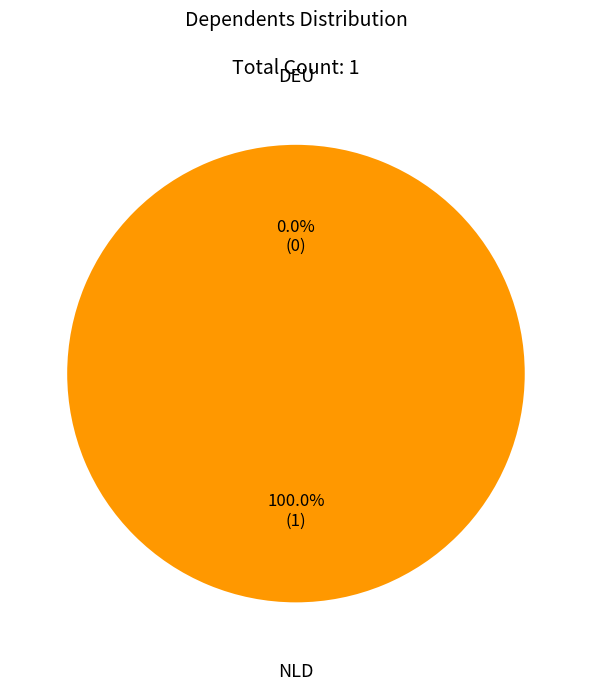

To the nearest percent, what portion does NLD represent?

100%